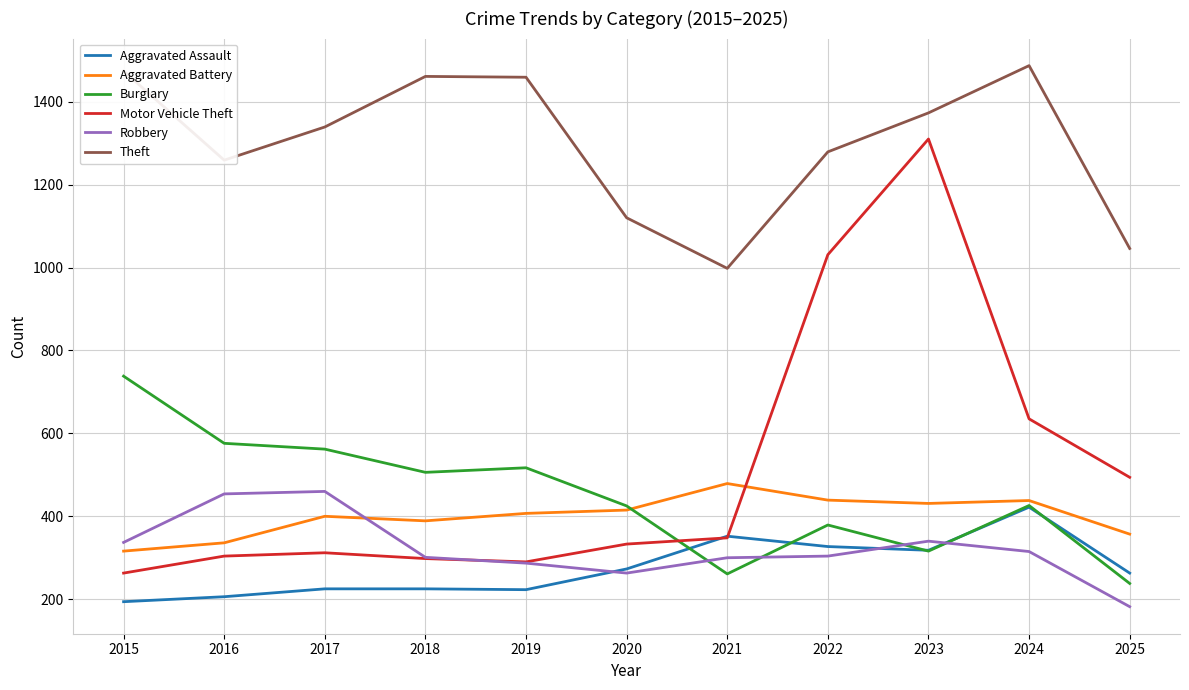

What is the minimum value shown in the chart?

182